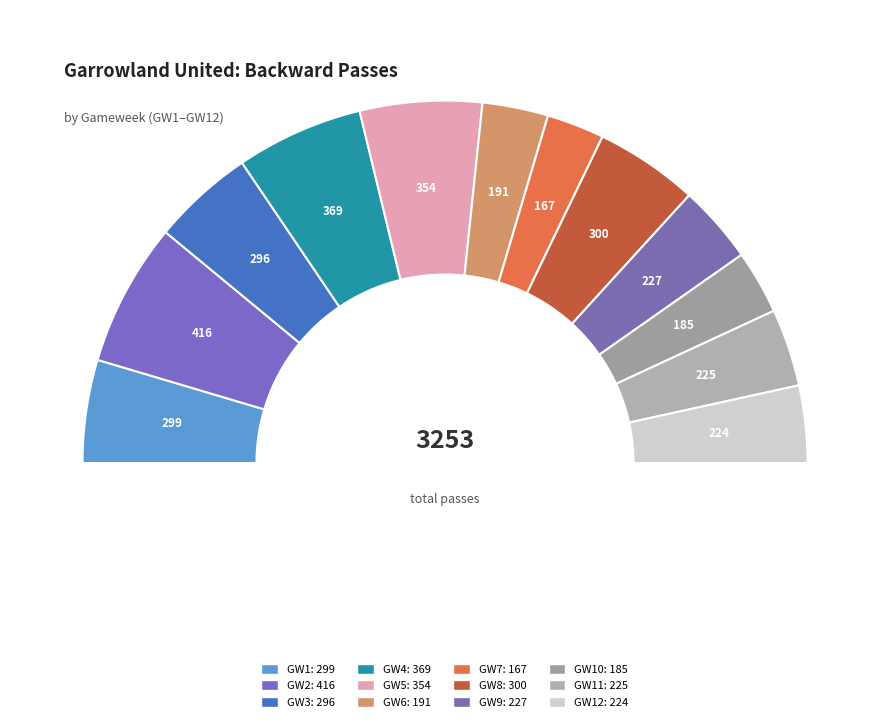

Count the number of slices in the pie.

12